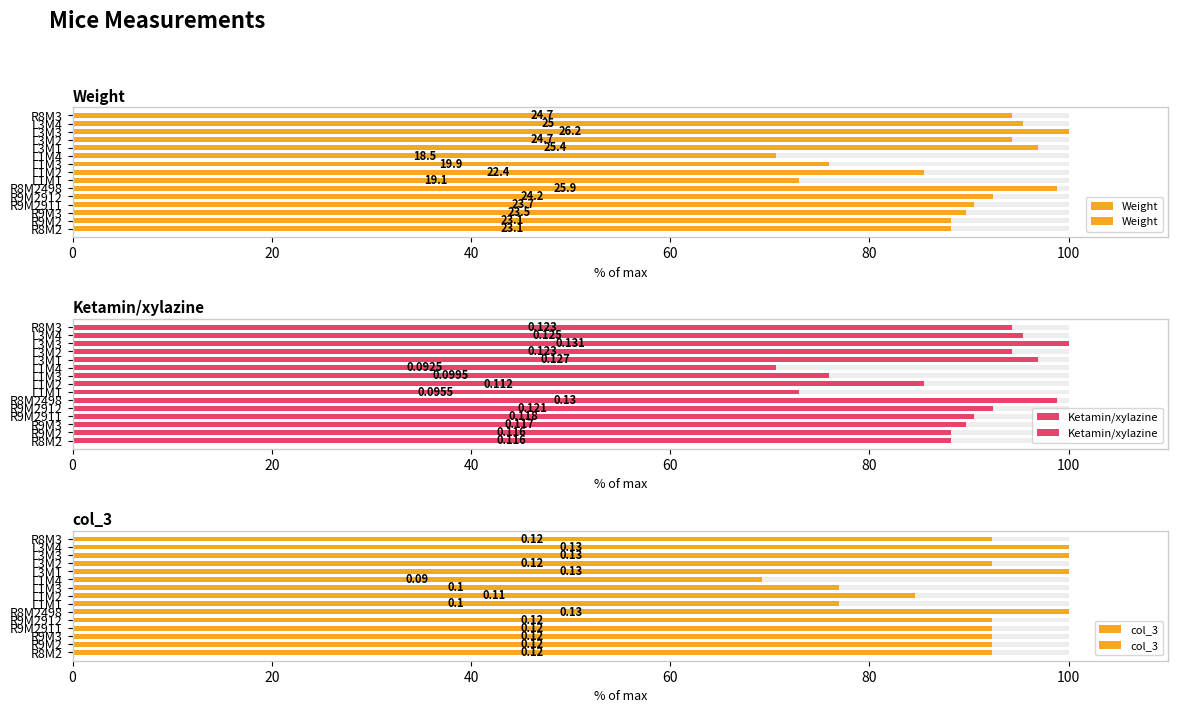

Reading right to left, what are all the values shown in this chart?

Weight: 94.3	95.4	100.0	94.3	96.9	70.6	76.0	85.5	72.9	98.9	92.4	90.5	89.7	88.2	88.2
Ketamin/xylazine: 94.3	95.4	100.0	94.3	96.9	70.6	76.0	85.5	72.9	98.9	92.4	90.5	89.7	88.2	88.2
col_3: 92.3	100.0	100.0	92.3	100.0	69.2	76.9	84.6	76.9	100.0	92.3	92.3	92.3	92.3	92.3